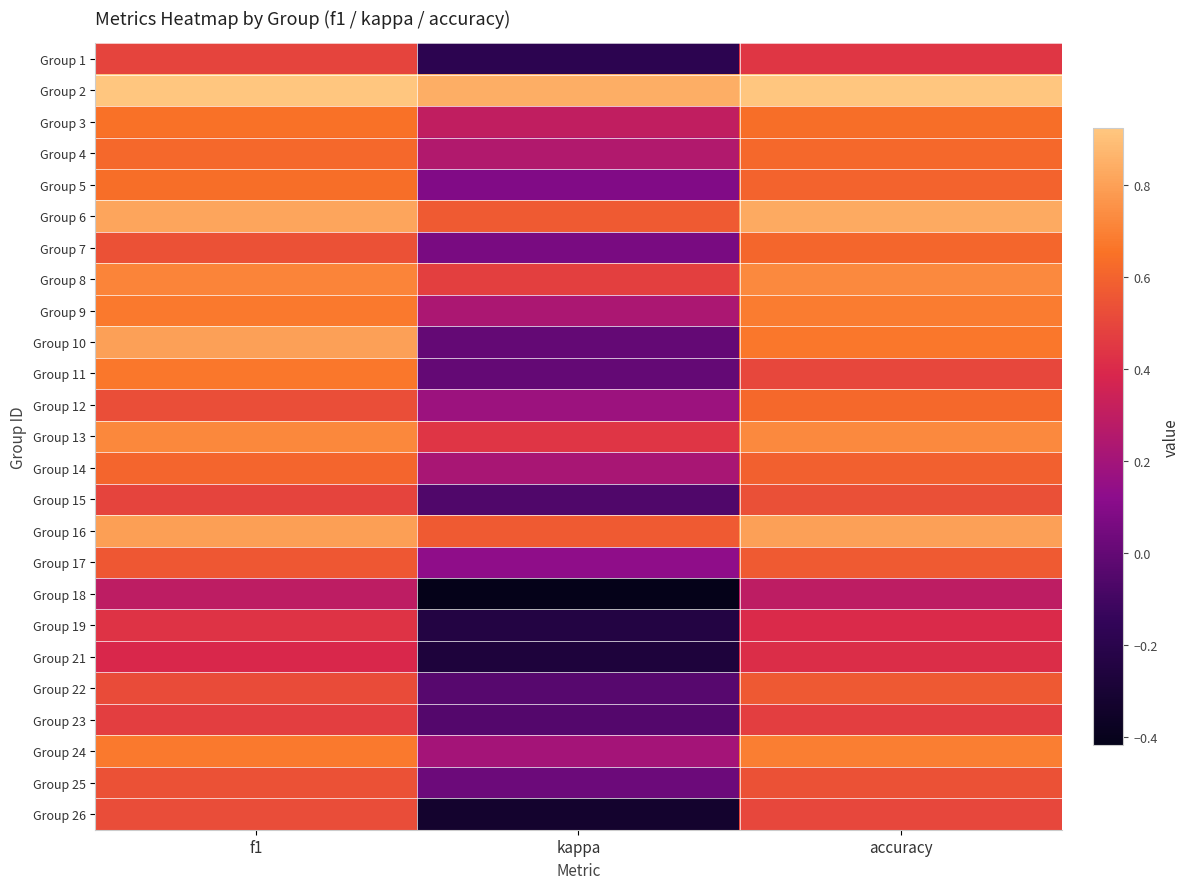

Which has a higher value, kappa or f1?

f1